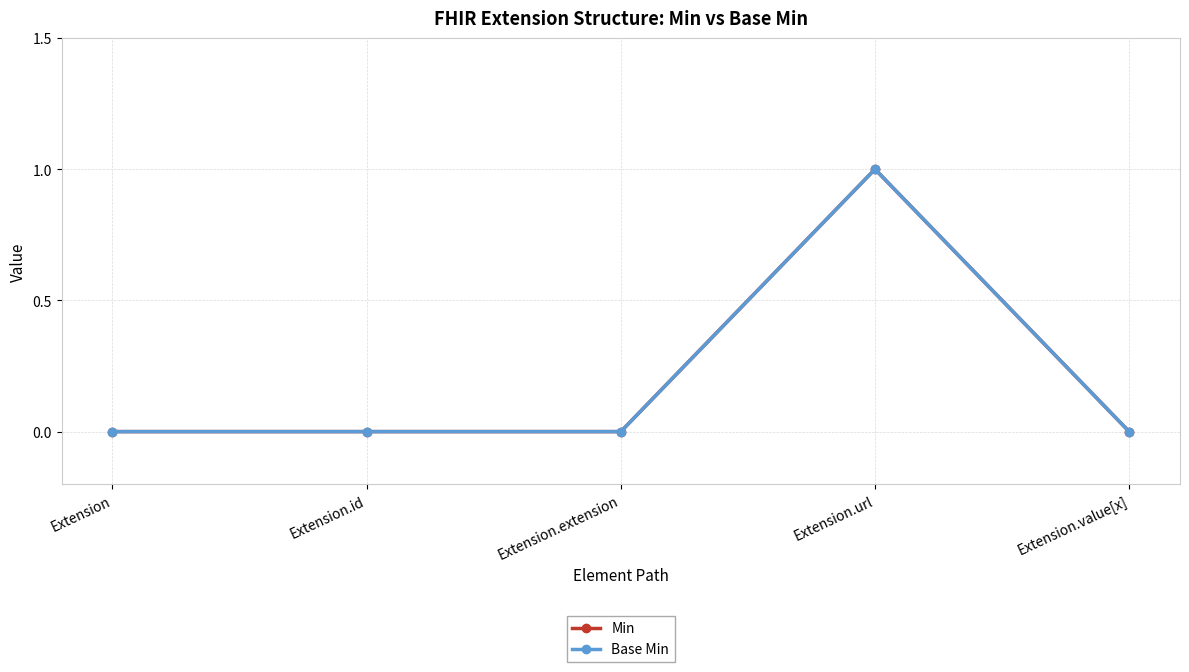

At which label is Min closest to 0?

Extension